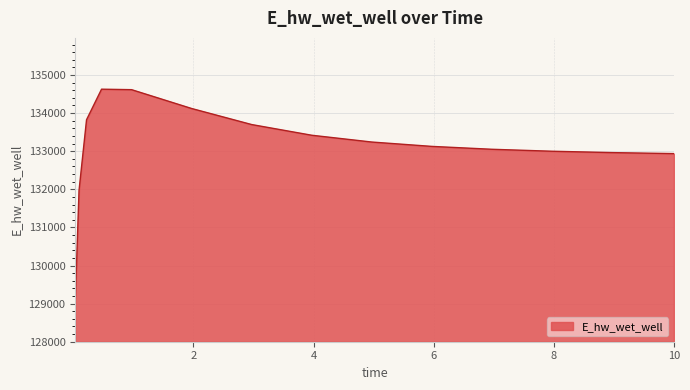

What is the difference between the maximum and minimum values?

5557.7